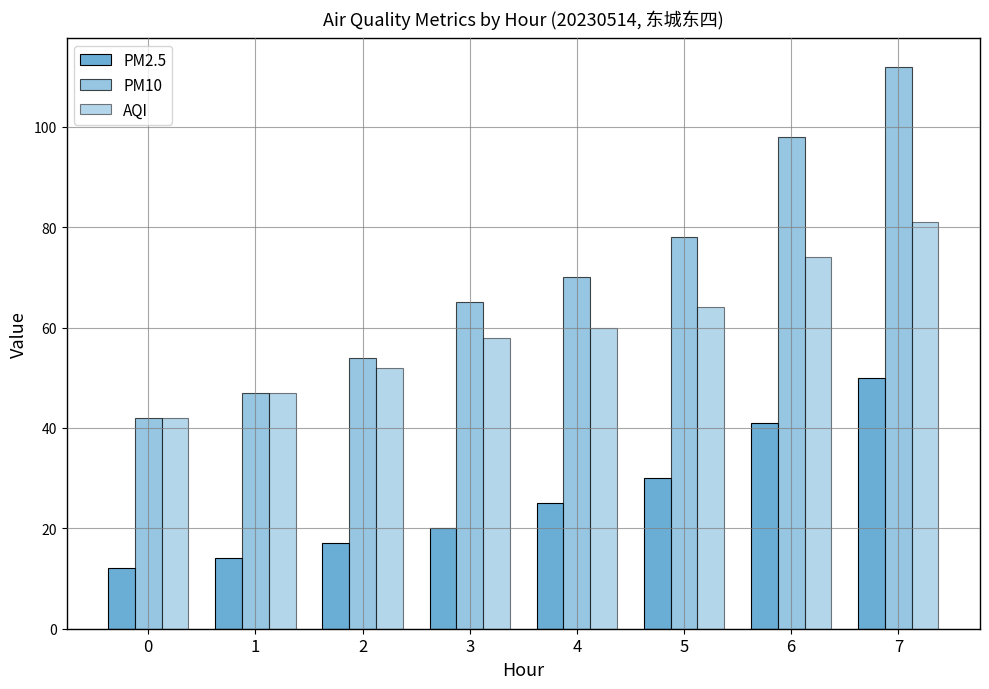

What is the total value across all series at 0?

96